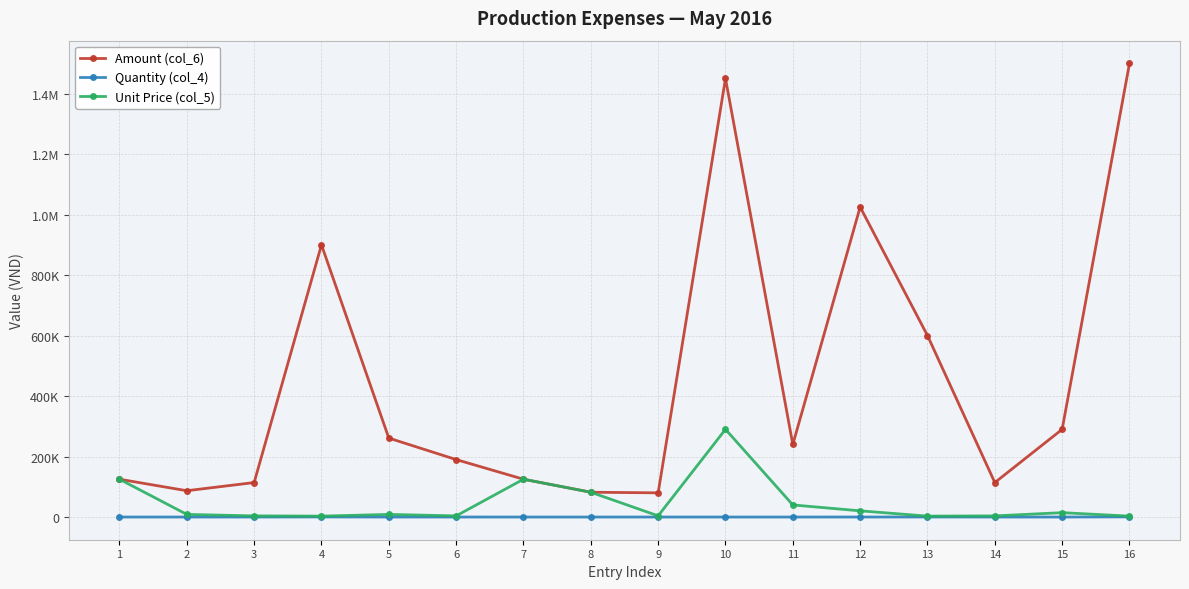

Reading right to left, list all the values displayed in this chart.

Amount (col_6): 1500000	290000	114000	600000	1025000	240000	1450000	80000	82000	125000	190000	261000	900000	114000	87000	125000
Quantity (col_4): 500	20	30	200	50	6	5	20	1	1	50	30	300	30	10	1
Unit Price (col_5): 3000	14500	3800	3000	20500	40000	290000	4000	82000	125000	3800	8700	3000	3800	8700	125000